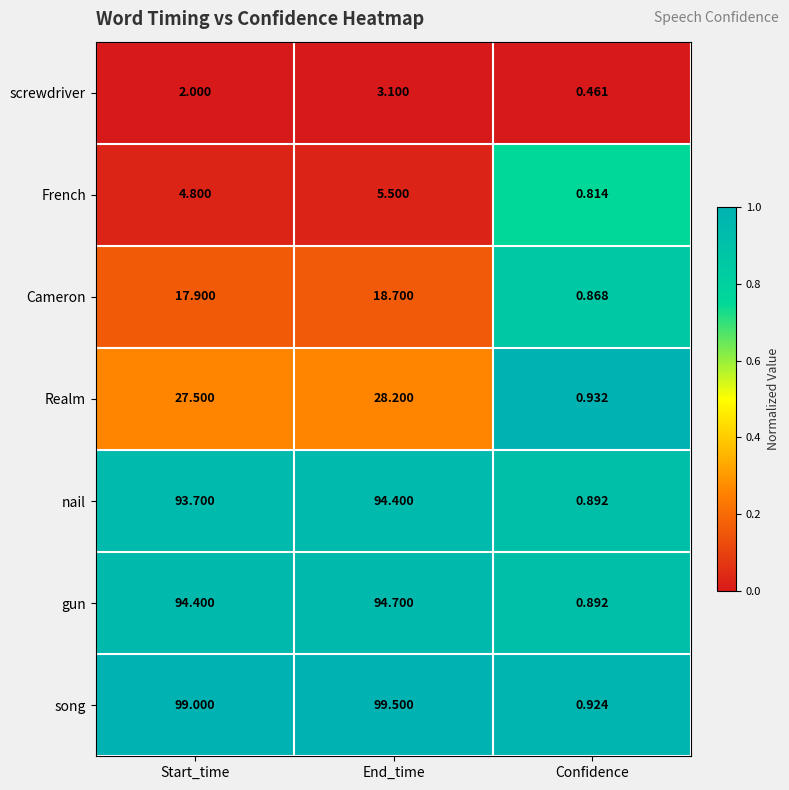

What is the spread (max minus min) of values at Start_time?

97.0